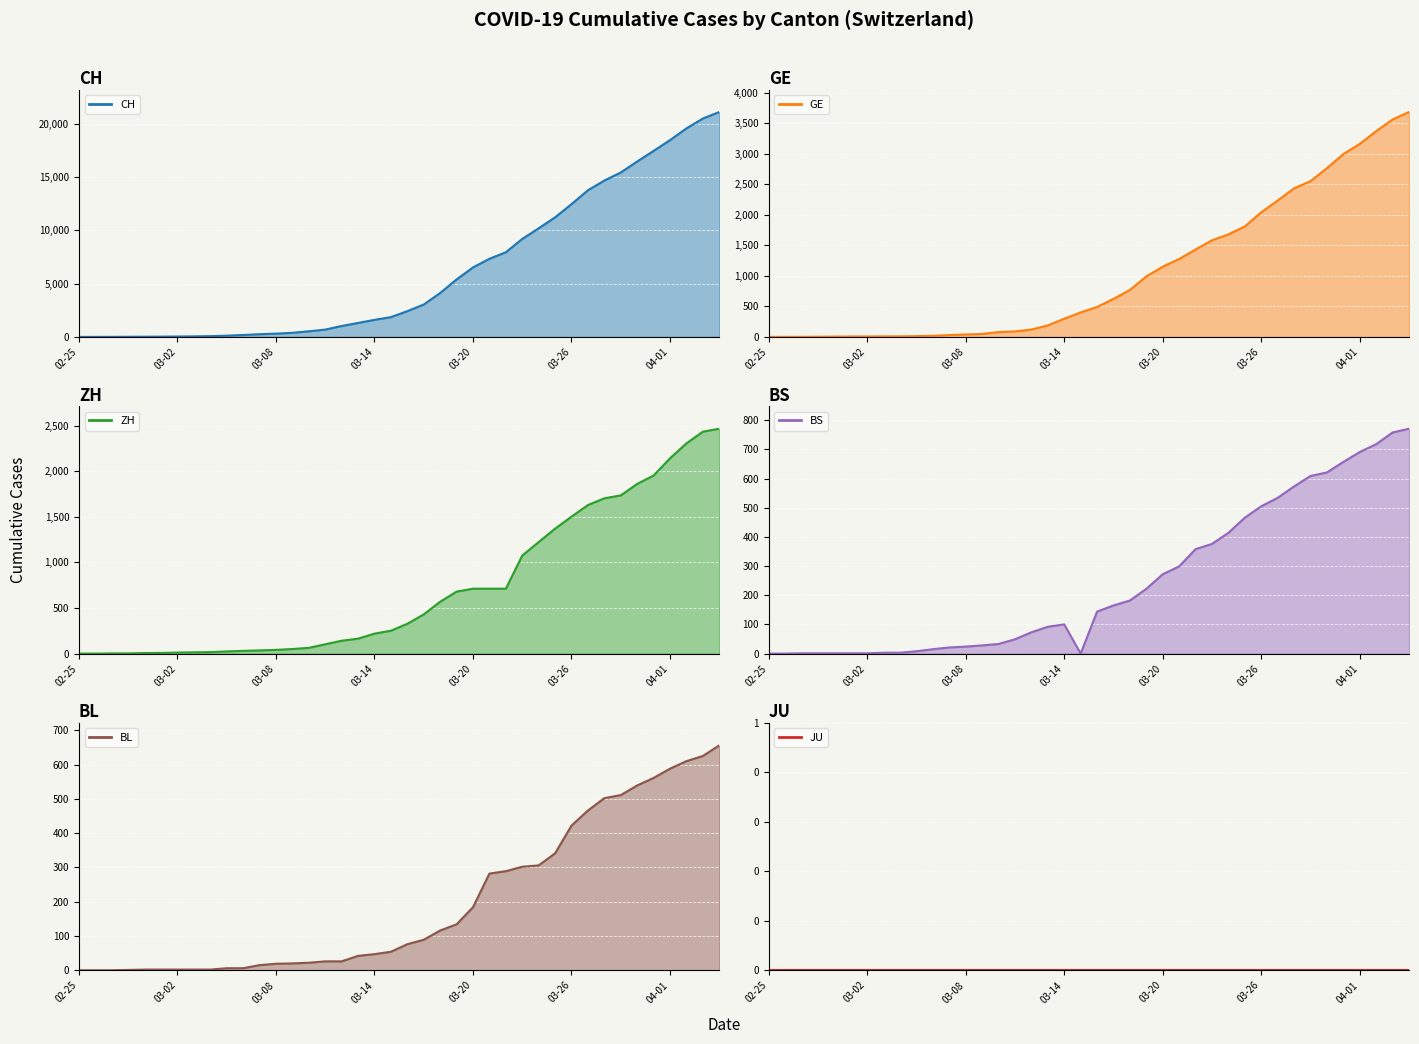

Is the value of JU (line) at 03-08 greater than the value of ZH (line) at 03-14?

No